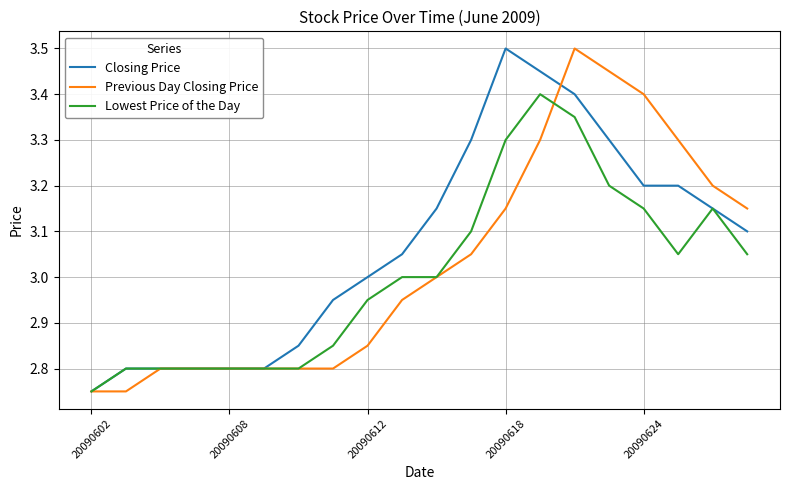

What is the sum of all Closing Price values?

61.4